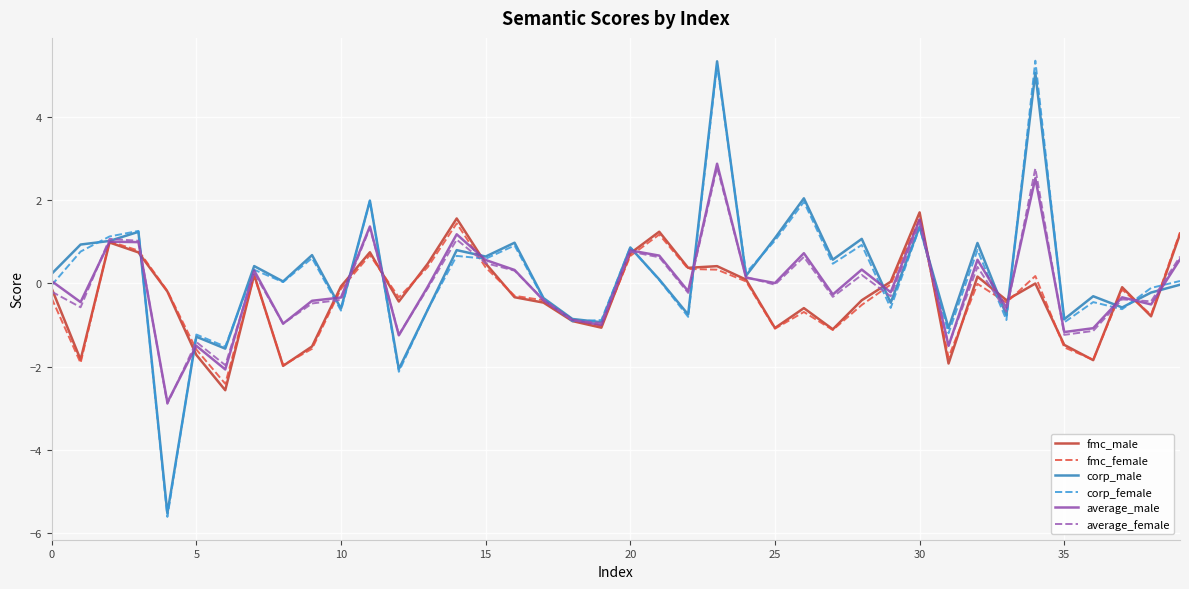

What is the lowest value of the average_female series?

-2.9